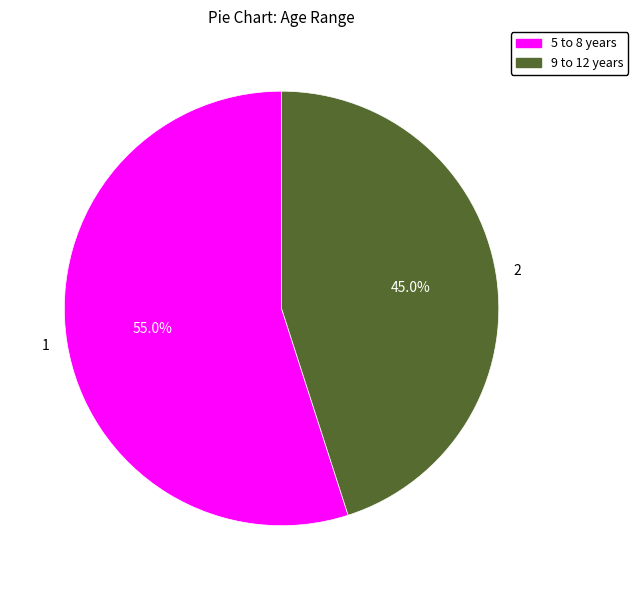

Combined, what portion of the pie is 5 to 8 years and 9 to 12 years?

100.0%